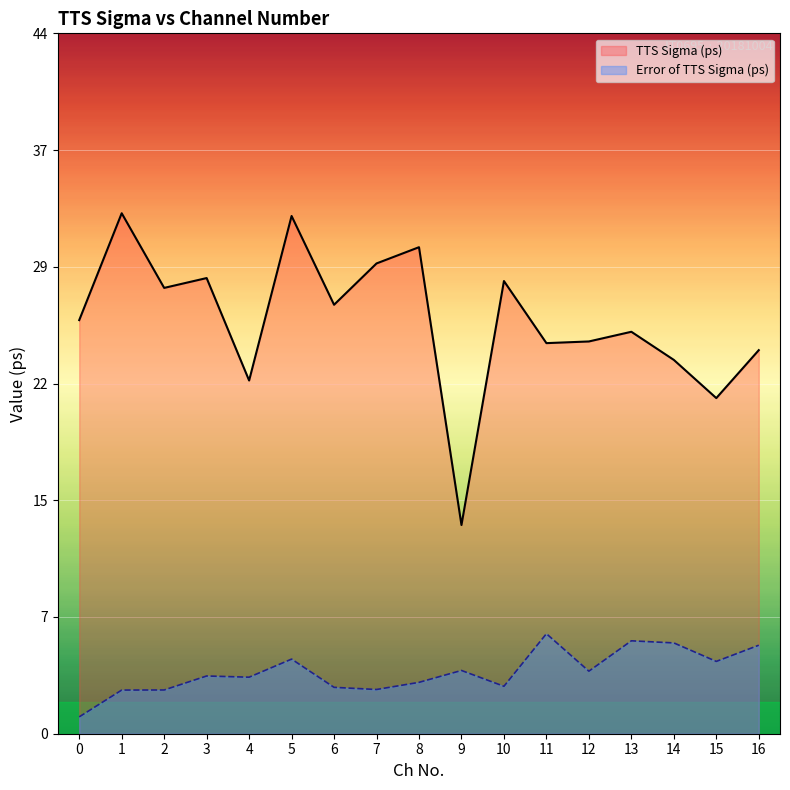

At which label is TTS Sigma (ps) closest to 22?

4